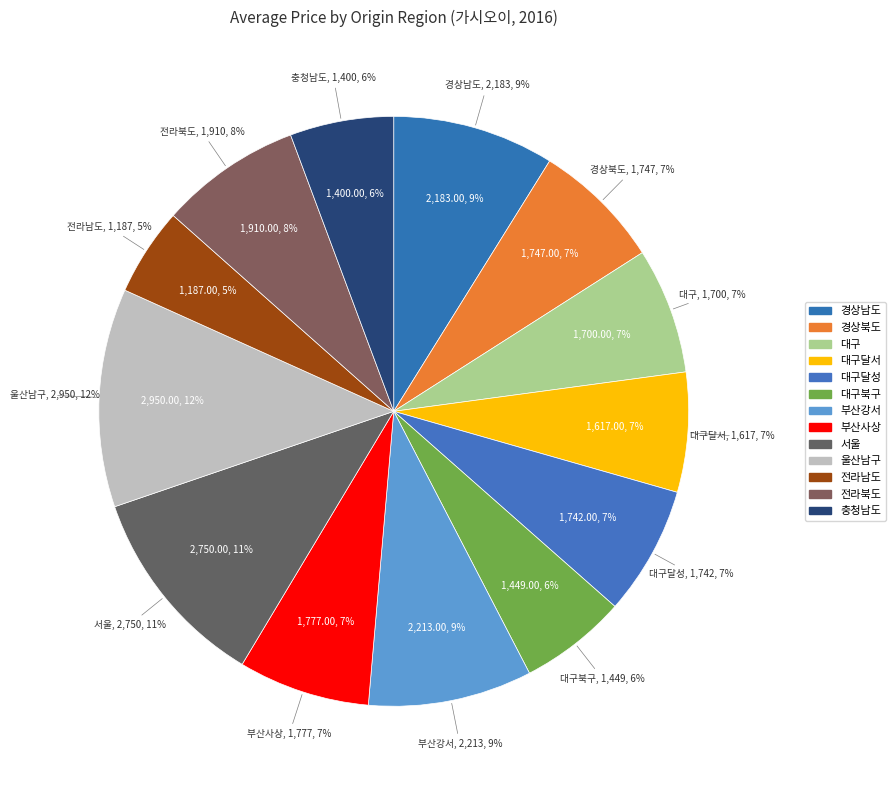

Is the sum of 전라북도 and 부산사상 greater than half?

No